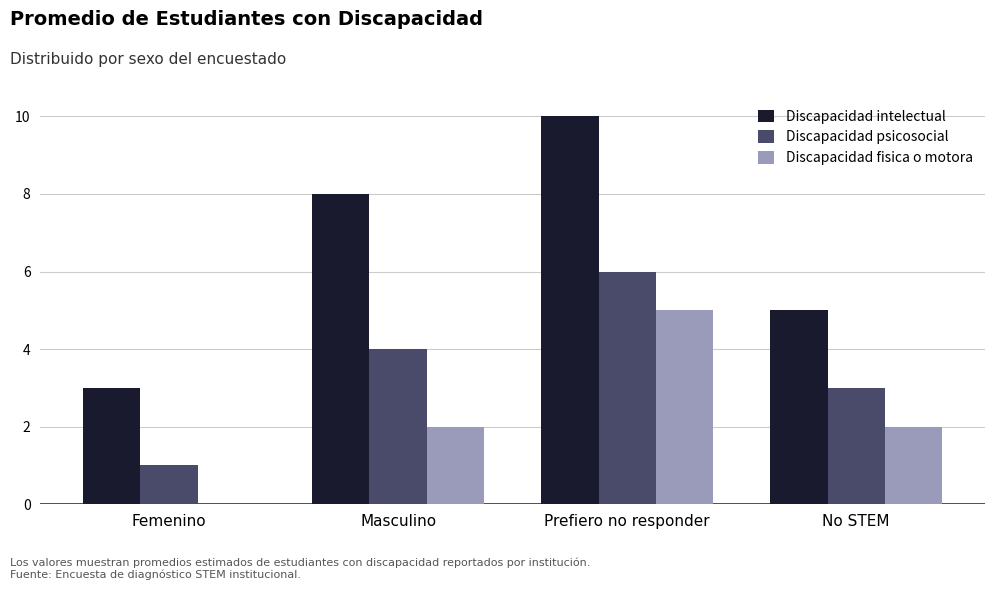

Which series has the largest range (max minus min)?

Discapacidad intelectual